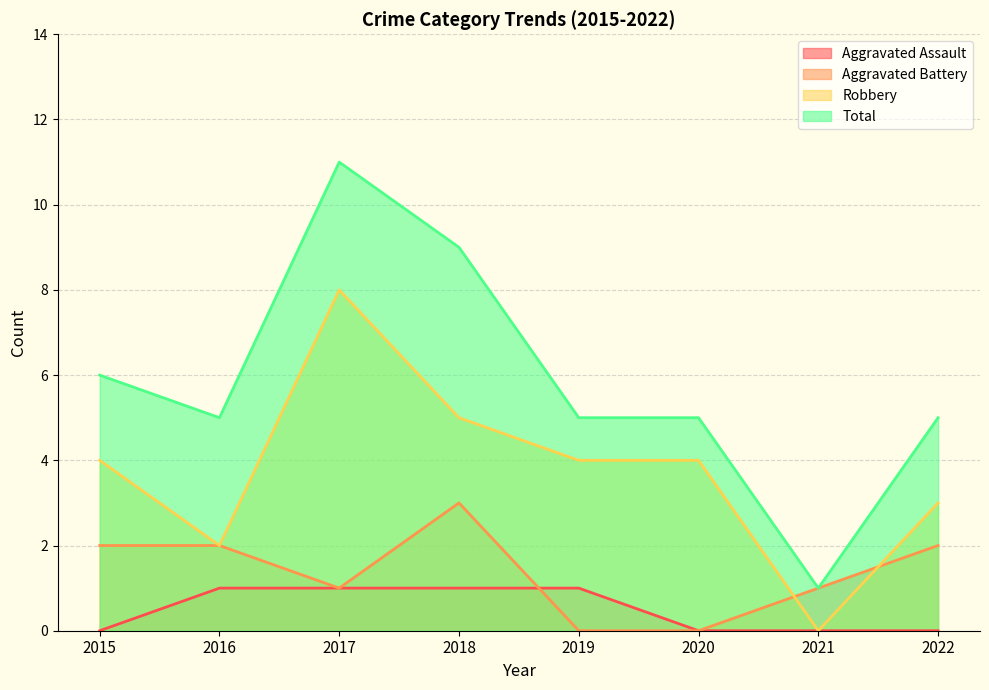

Reading right to left, list all the values displayed in this chart.

Aggravated Assault: 2022=0	2021=0	2020=0	2019=1	2018=1	2017=1	2016=1	2015=0
Aggravated Battery: 2022=2	2021=1	2020=0	2019=0	2018=3	2017=1	2016=2	2015=2
Robbery: 2022=3	2021=0	2020=4	2019=4	2018=5	2017=8	2016=2	2015=4
Total: 2022=5	2021=1	2020=5	2019=5	2018=9	2017=11	2016=5	2015=6